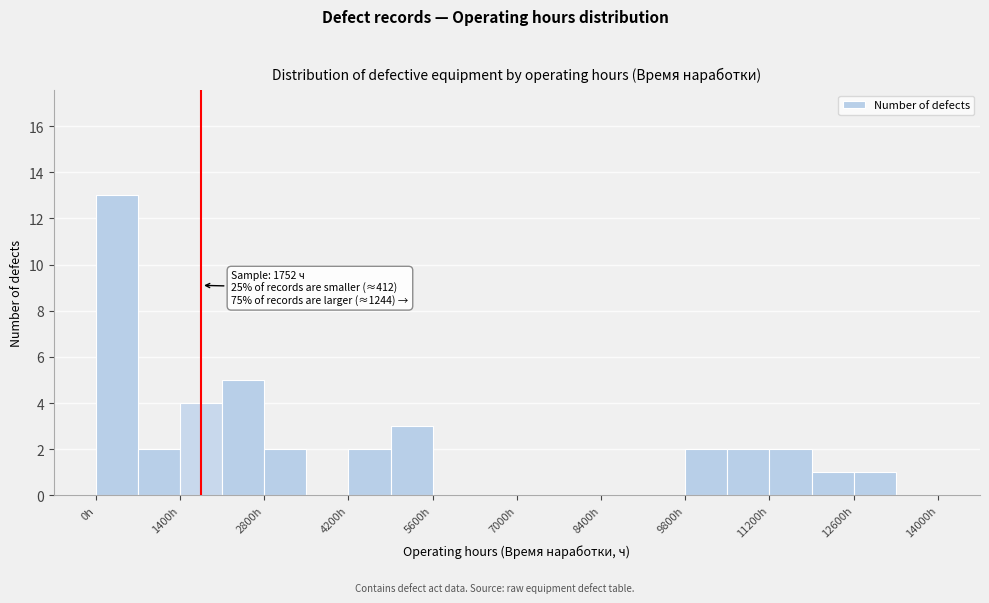

Around what value on the x-axis is the tallest bar? Give the approximate position of its centre, as read against the axis.

400